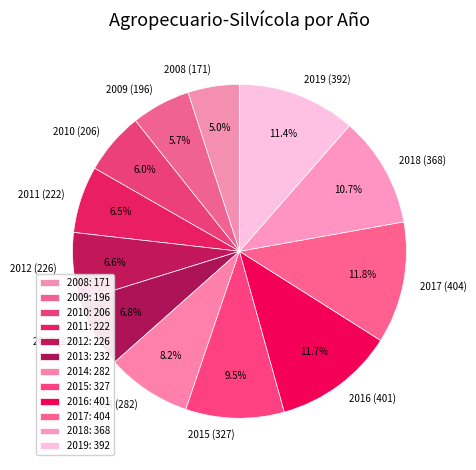

Between 2011 and 2016, which is larger?

2016